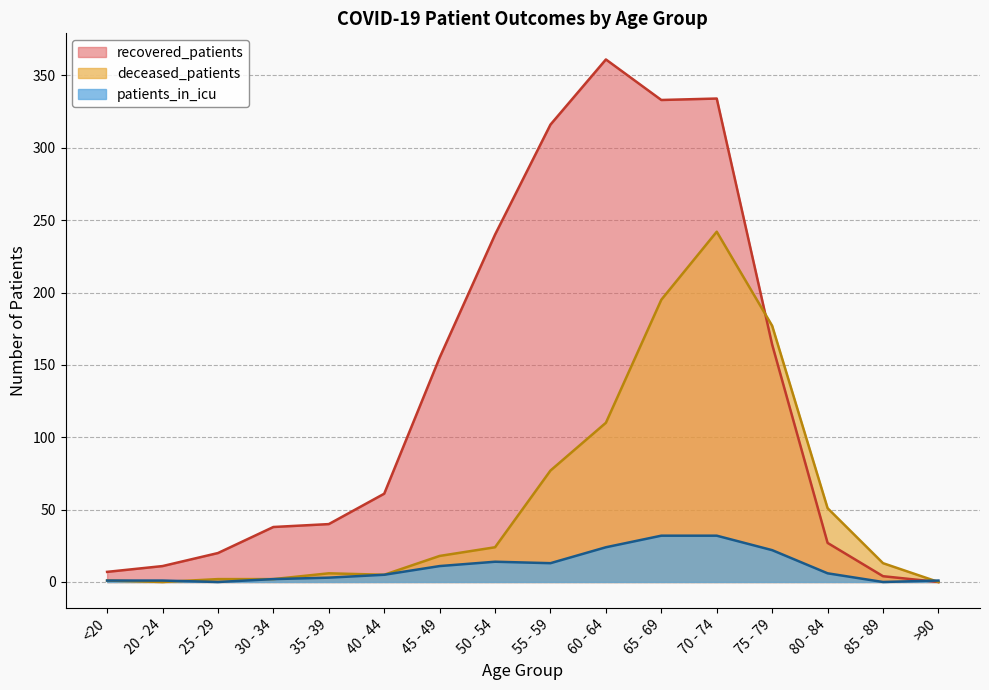

Where does the recovered_patients series first go above 61?

45 - 49